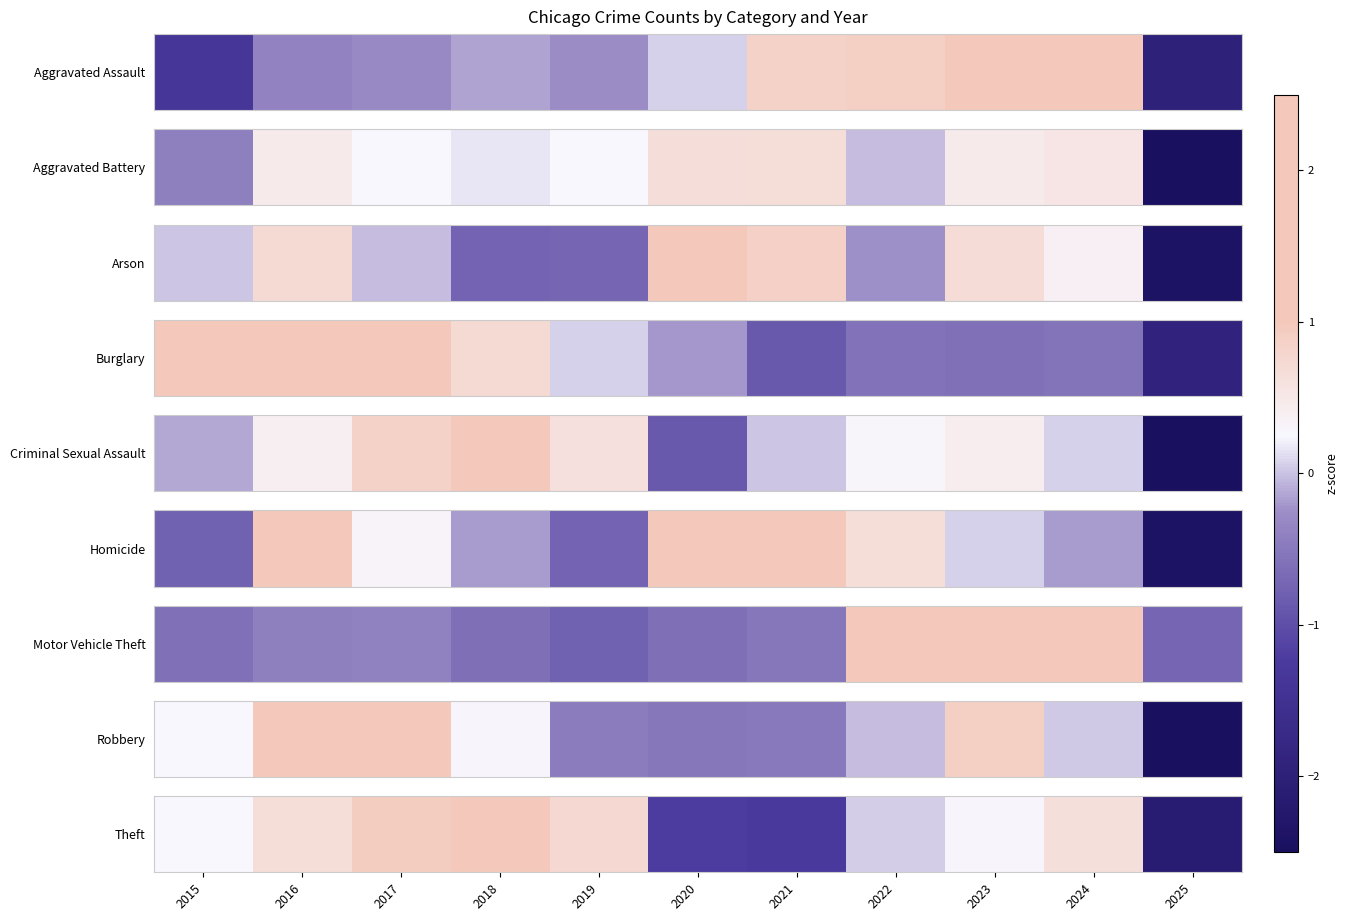

What is the change in value from 2019 to 2020?

-2.0